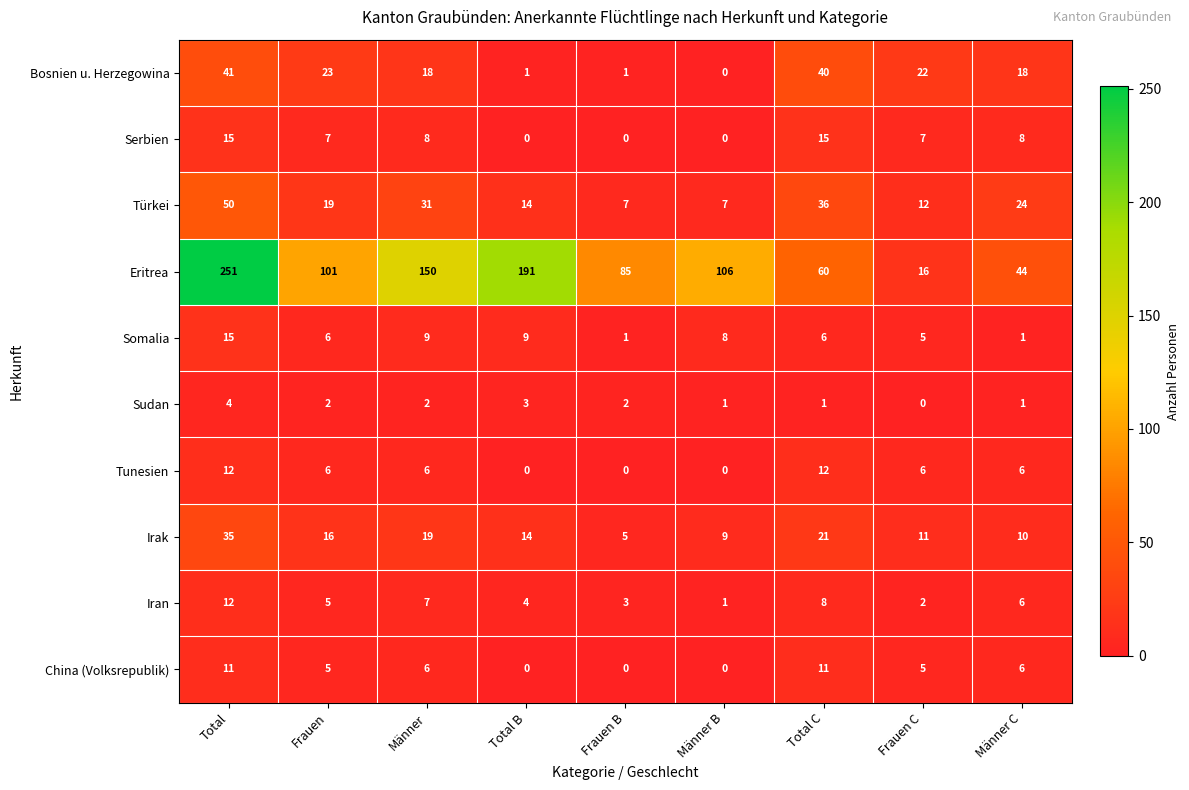

What is the difference between the Eritrea values at Männer C and Total B?

147